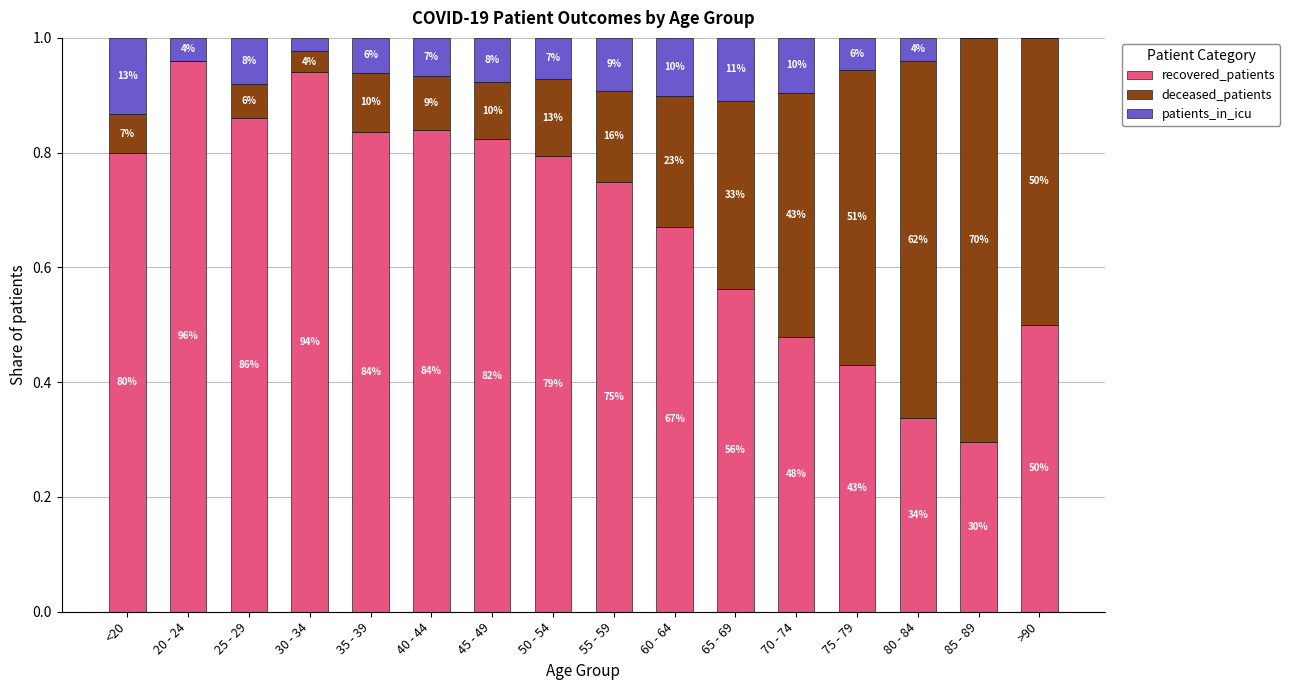

Which series changed the most between 30 - 34 and 60 - 64?

recovered_patients